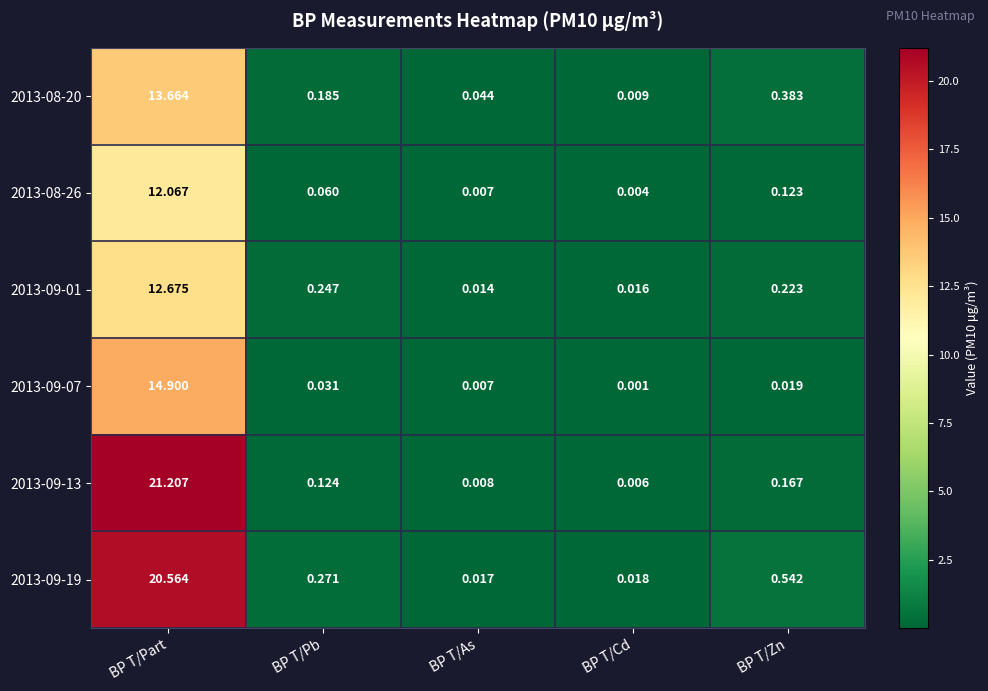

Which category has the lowest value in the 2013-09-13 series?

BP T/Cd